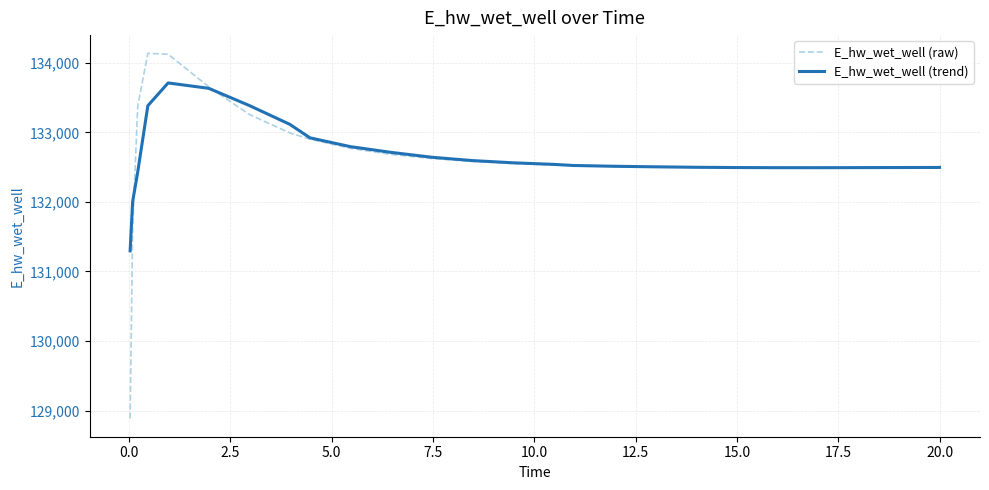

What is the greatest value displayed?

134134.9